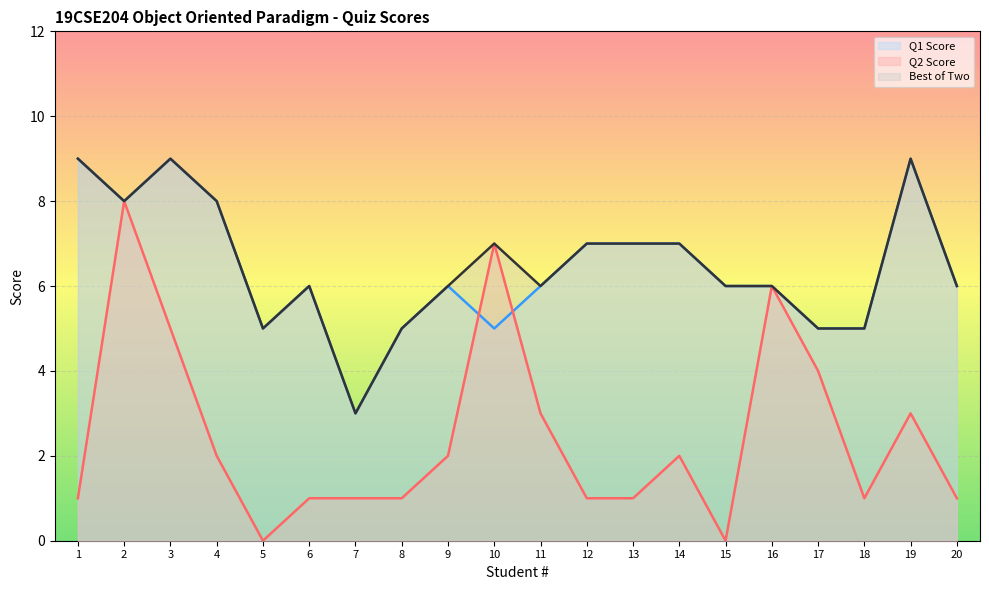

Between 14 and 4, which is larger?

4